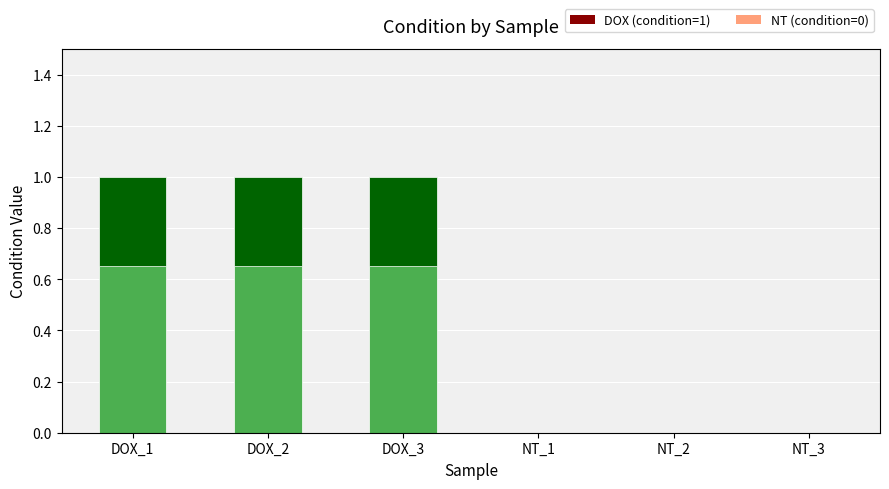

What is the value of the 1st bar from the left?

1